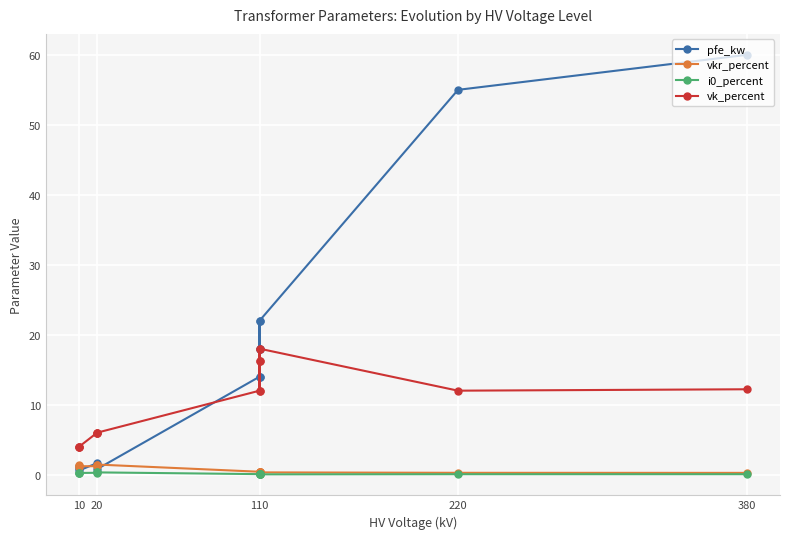

What is the minimum value for vkr_percent?

0.2